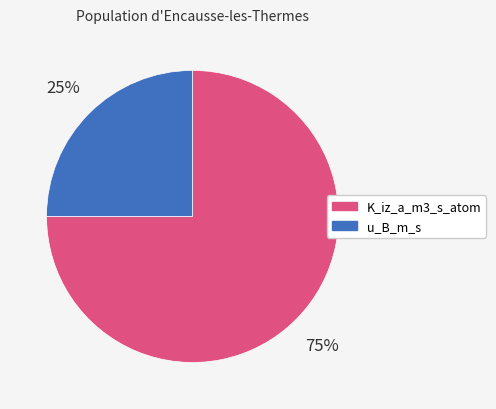

The u_B_m_s slice represents 20% of the pie. True or false?

False